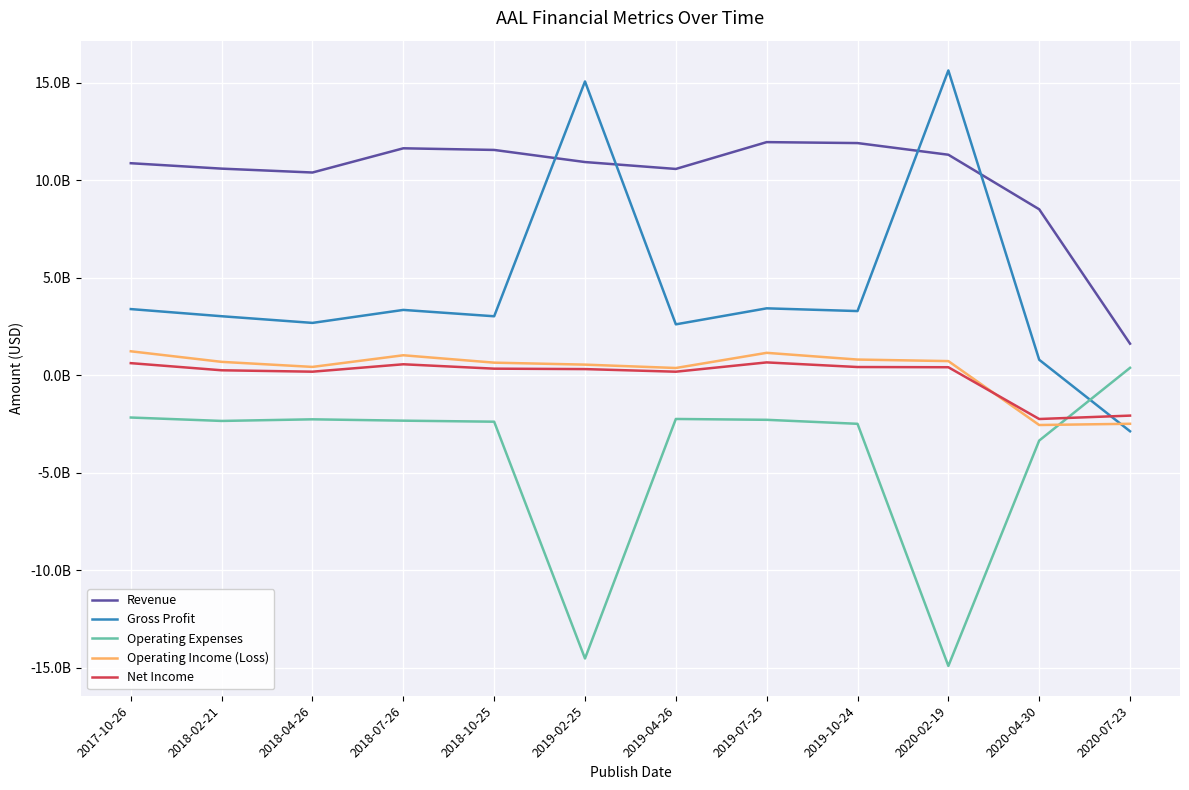

True or false: Operating Income (Loss) and Net Income cross at least once.

True